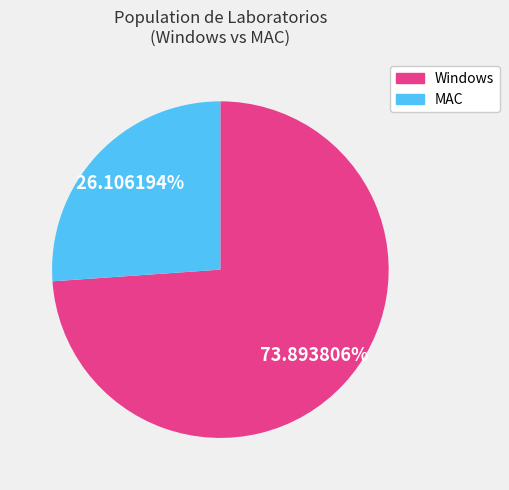

How many segments does this pie chart have?

2